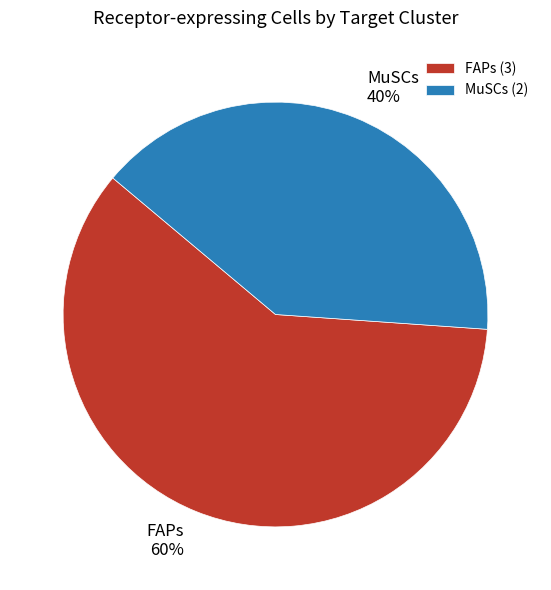

What is the majority slice?

FAPs